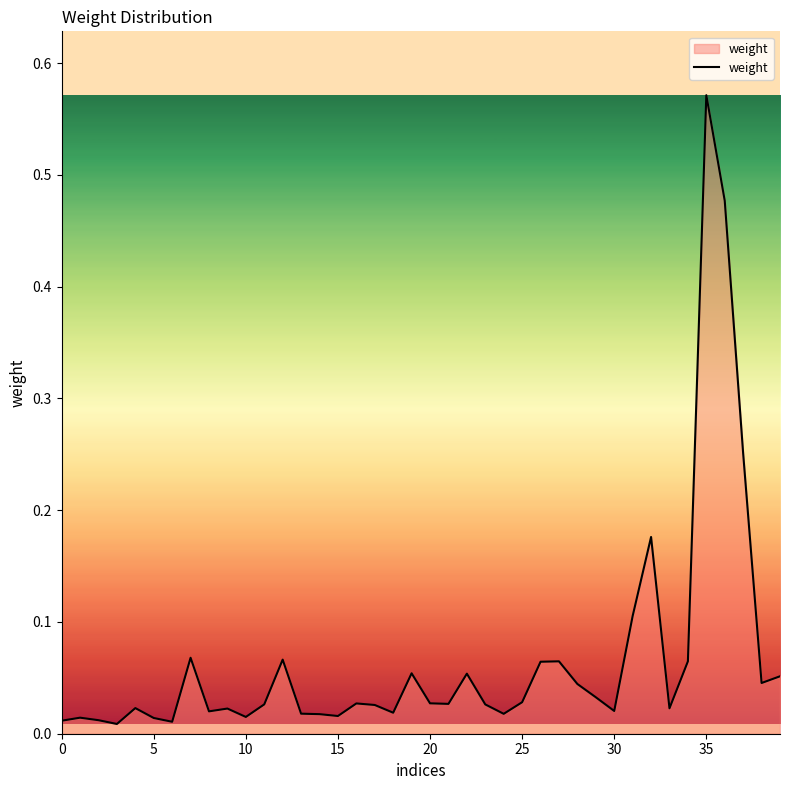

True or false: the data has more than 1 interior local peaks.

True